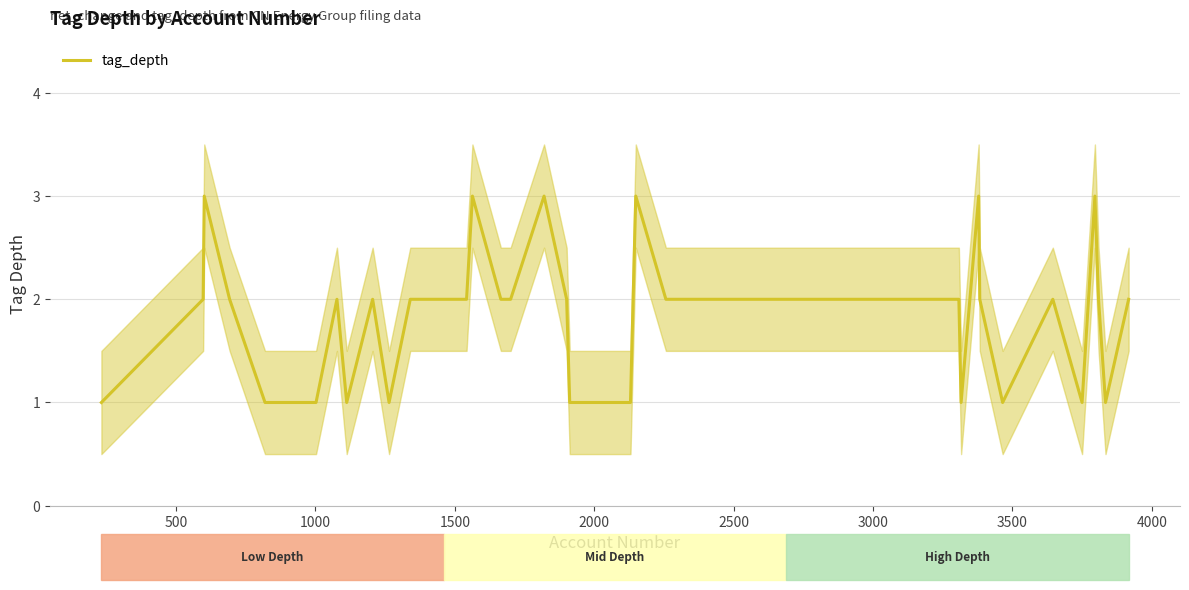

What is the sum of all values?

74